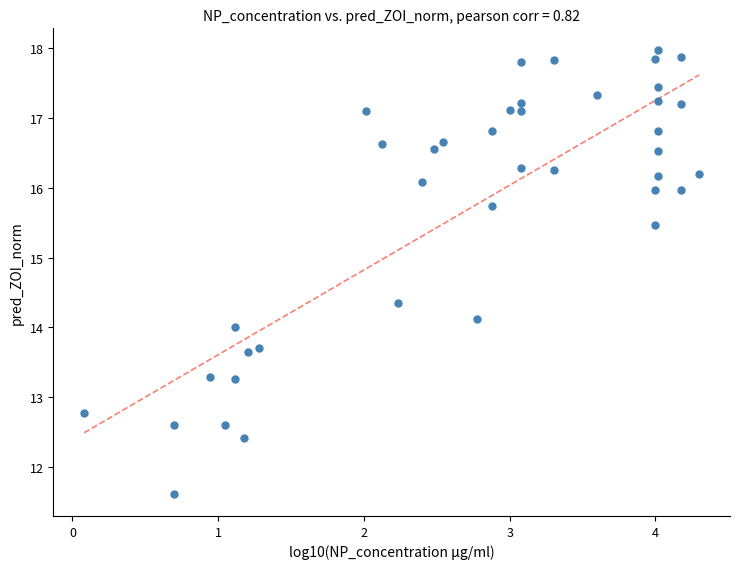

What is the range of X values (max minus min)?

4.2